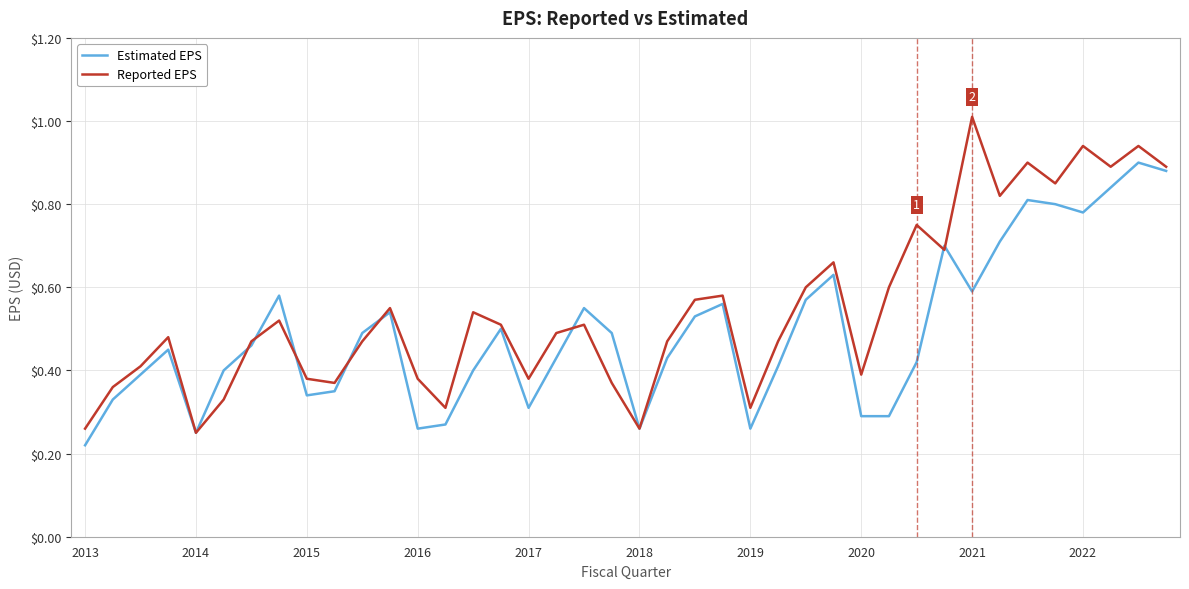

Which series has the largest range (max minus min)?

Reported EPS